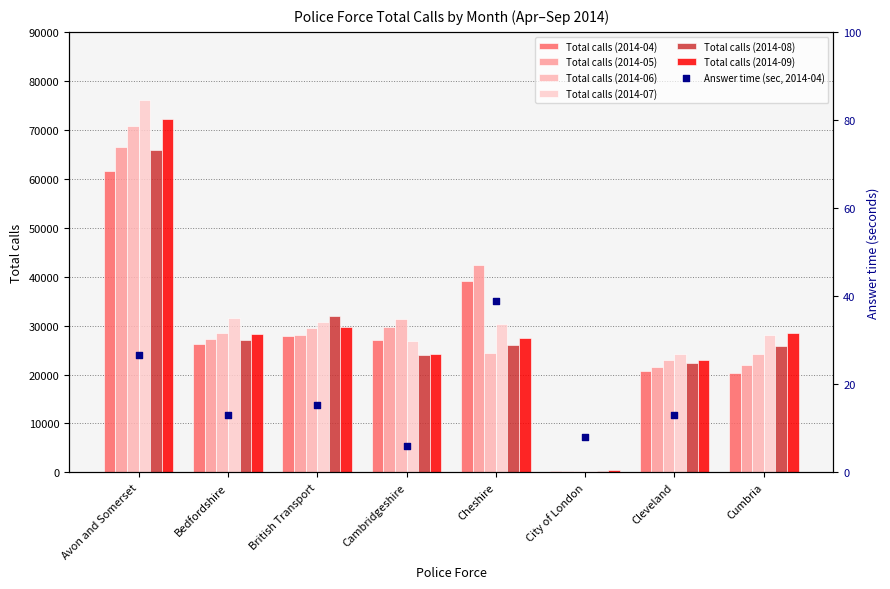

Which series contains the lowest Y value?

Total calls (2014-05)